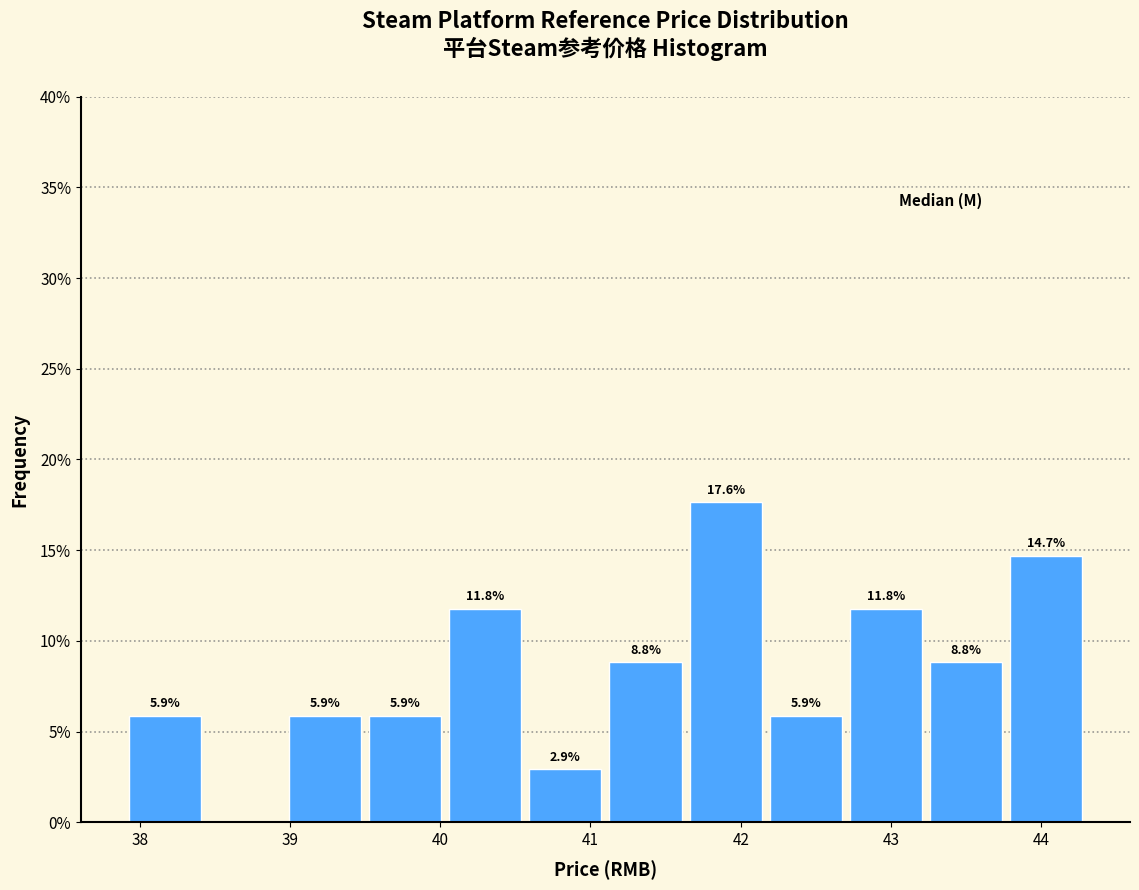

Which range on the x-axis has the tallest bar?

41.6 to 42.2